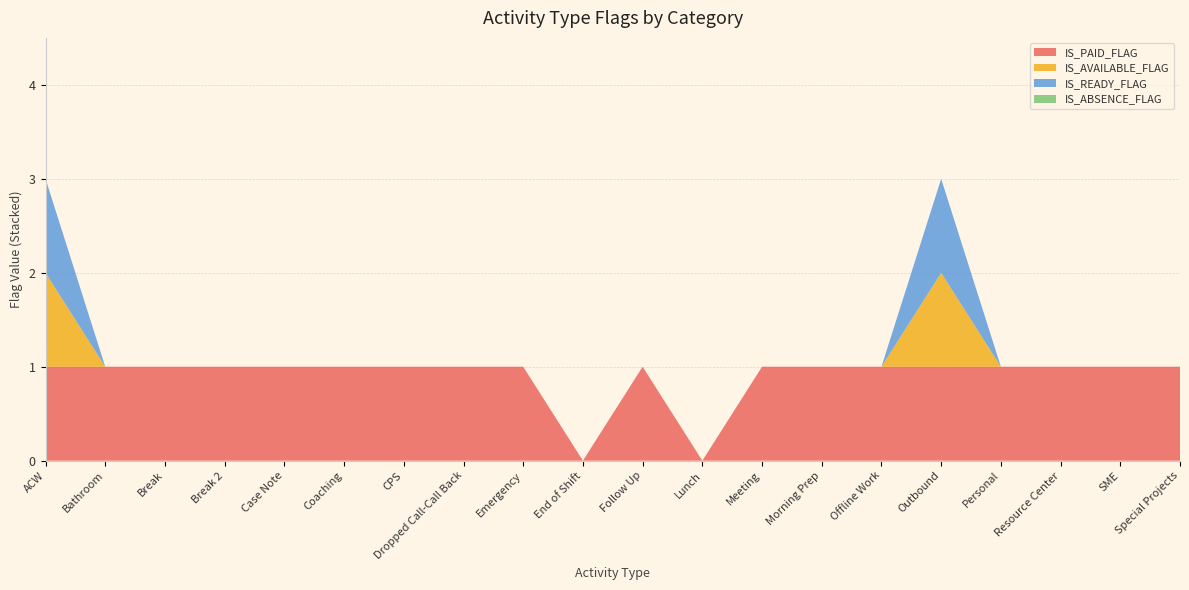

Reading left to right, what are all the values shown in this chart?

IS_PAID_FLAG: ACW=1	Bathroom=1	Break=1	Break 2=1	Case Note=1	Coaching=1	CPS=1	Dropped Call-Call Back=1	Emergency=1	End of Shift=0	Follow Up=1	Lunch=0	Meeting=1	Morning Prep=1	Offline Work=1	Outbound=1	Personal=1	Resource Center=1	SME=1	Special Projects=1
IS_AVAILABLE_FLAG: ACW=1	Bathroom=0	Break=0	Break 2=0	Case Note=0	Coaching=0	CPS=0	Dropped Call-Call Back=0	Emergency=0	End of Shift=0	Follow Up=0	Lunch=0	Meeting=0	Morning Prep=0	Offline Work=0	Outbound=1	Personal=0	Resource Center=0	SME=0	Special Projects=0
IS_READY_FLAG: ACW=1	Bathroom=0	Break=0	Break 2=0	Case Note=0	Coaching=0	CPS=0	Dropped Call-Call Back=0	Emergency=0	End of Shift=0	Follow Up=0	Lunch=0	Meeting=0	Morning Prep=0	Offline Work=0	Outbound=1	Personal=0	Resource Center=0	SME=0	Special Projects=0
IS_ABSENCE_FLAG: ACW=0	Bathroom=0	Break=0	Break 2=0	Case Note=0	Coaching=0	CPS=0	Dropped Call-Call Back=0	Emergency=0	End of Shift=0	Follow Up=0	Lunch=0	Meeting=0	Morning Prep=0	Offline Work=0	Outbound=0	Personal=0	Resource Center=0	SME=0	Special Projects=0